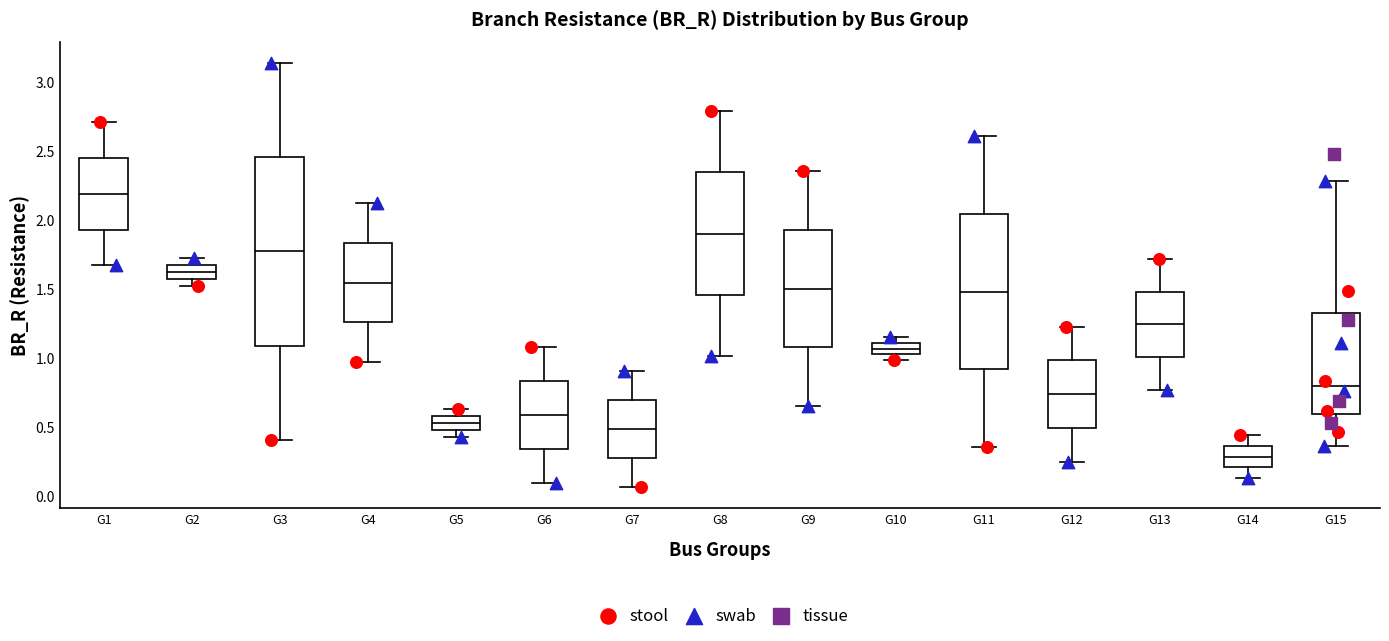

Reading left to right, transcribe this box plot: for each box, give where its median line is, the range the box spans, and where its two whiskers end, as read against the y-axis. The values are not printed on the chart, so give them approximately, as read against the axis.

G1: median 2.20, box 1.95 to 2.45, whiskers 1.65 to 2.70
G2: median 1.60, box 1.55 to 1.65, whiskers 1.50 to 1.70
G3: median 1.75, box 1.10 to 2.45, whiskers 0.40 to 3.15
G4: median 1.55, box 1.25 to 1.85, whiskers 0.95 to 2.10
G5: median 0.55, box 0.50 to 0.60, whiskers 0.45 to 0.65
G6: median 0.60, box 0.35 to 0.85, whiskers 0.10 to 1.10
G7: median 0.50, box 0.25 to 0.70, whiskers 0.05 to 0.90
G8: median 1.90, box 1.45 to 2.35, whiskers 1.00 to 2.80
G9: median 1.50, box 1.05 to 1.95, whiskers 0.65 to 2.35
G10: median 1.05, box 1.00 to 1.10, whiskers 1.00 (below the box's lower edge) to 1.15
G11: median 1.50, box 0.90 to 2.05, whiskers 0.35 to 2.60
G12: median 0.75, box 0.50 to 1.00, whiskers 0.25 to 1.25
G13: median 1.25, box 1.00 to 1.50, whiskers 0.75 to 1.70
G14: median 0.30, box 0.20 to 0.35, whiskers 0.15 to 0.45
G15: median 0.80, box 0.60 to 1.35, whiskers 0.35 to 2.30